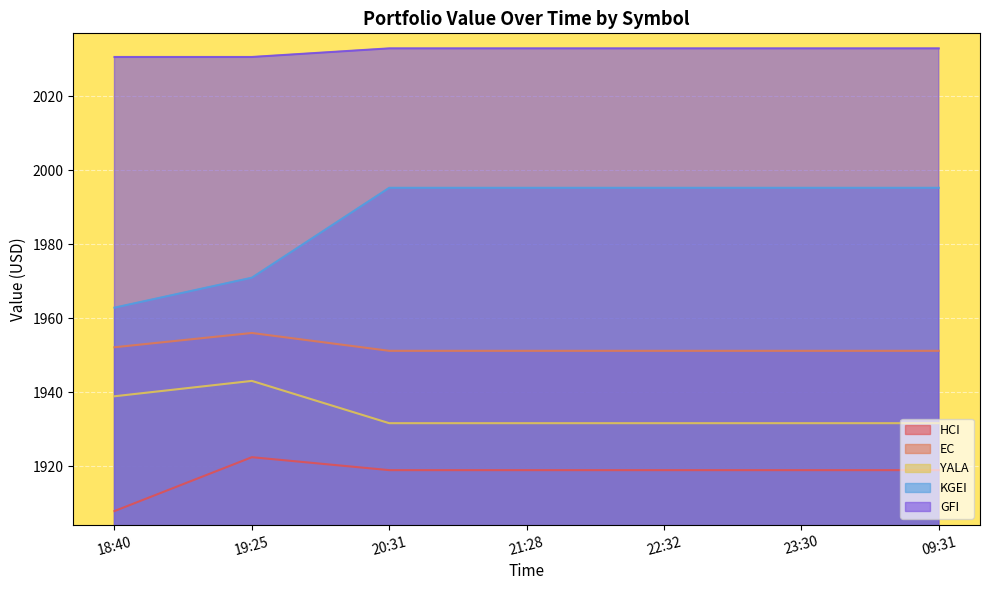

List the labels in order of HCI value, largest first.

19:25, 20:31, 21:28, 22:32, 23:30, 09:31, 18:40